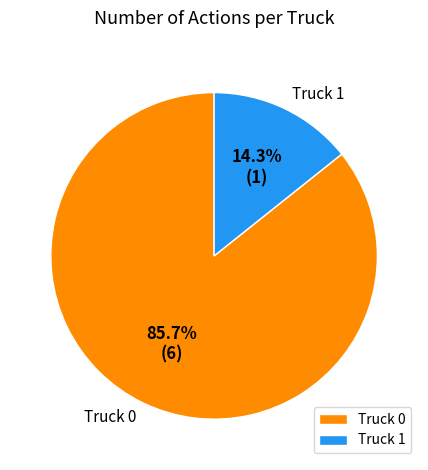

Which has a higher value, Truck 1 or Truck 0?

Truck 0